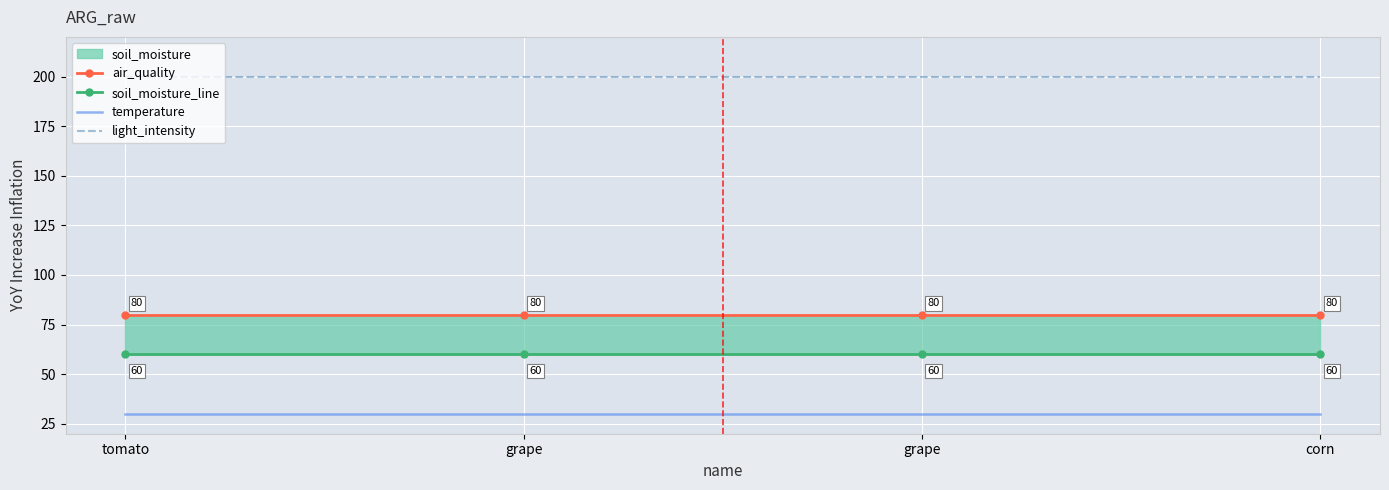

How many lines are shown in the chart?

4